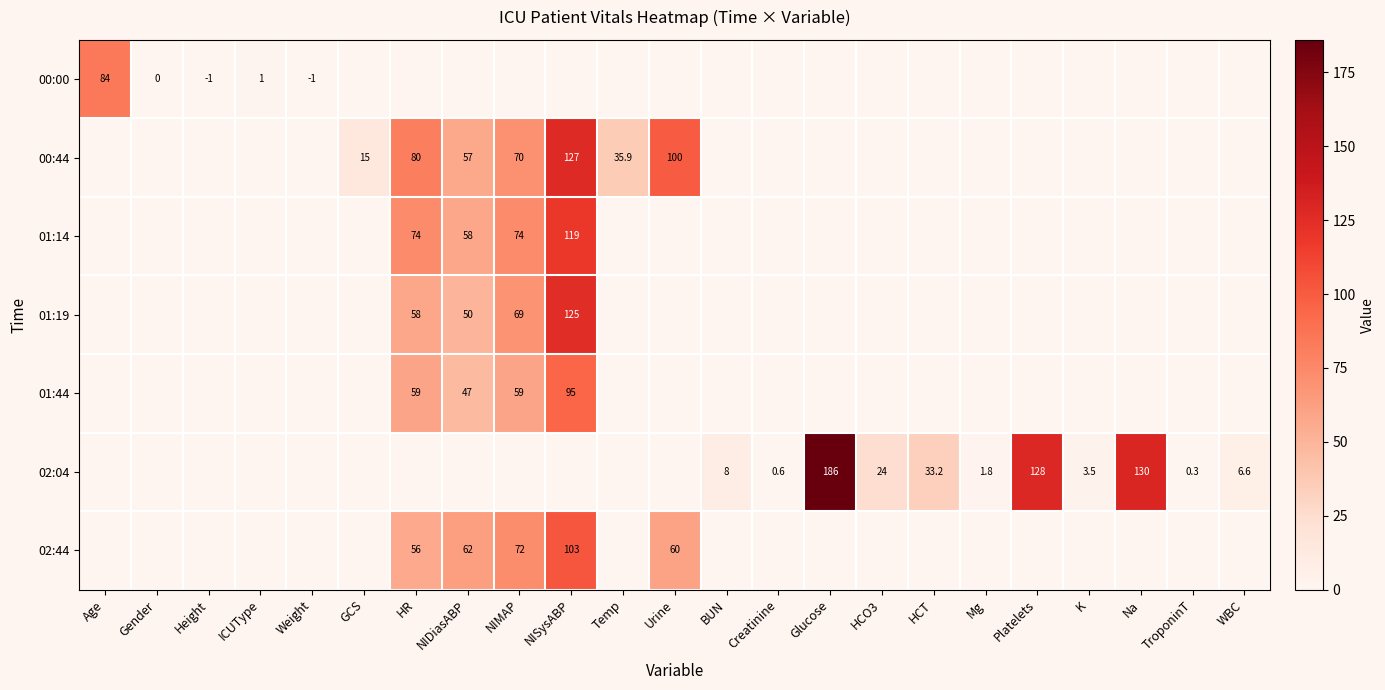

The 02:04 series shows 128.0 at Platelets. True or false?

True